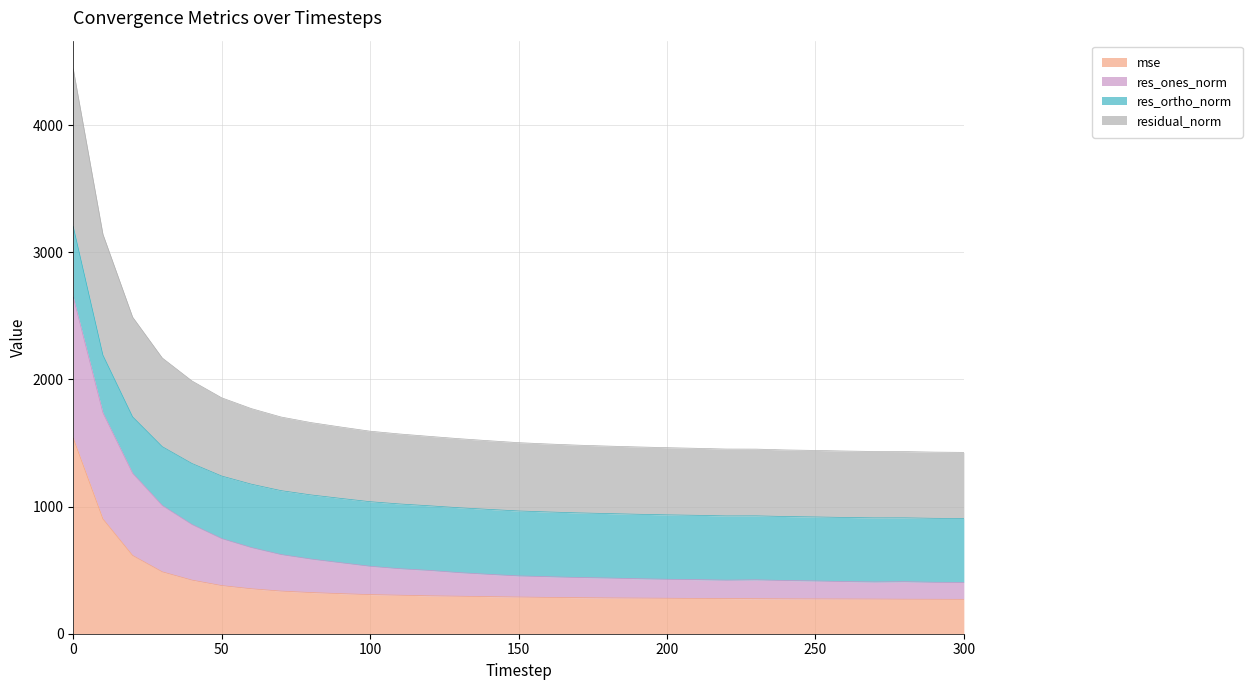

How many data points does each series have?

31